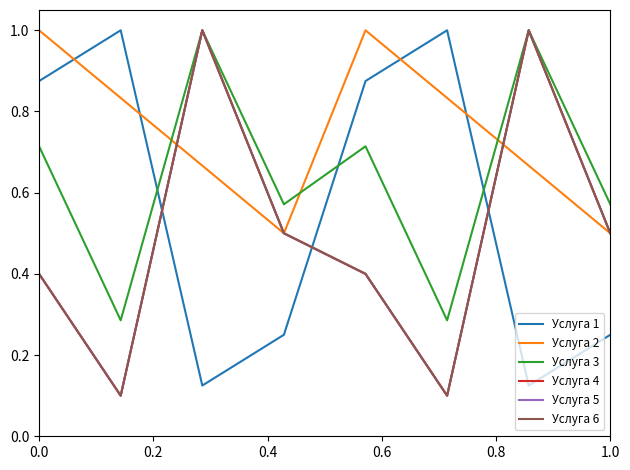

True or false: Услуга 5 and Услуга 4 cross at least once.

False